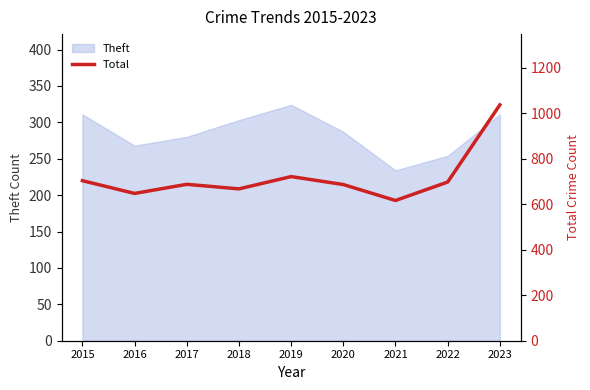

Which has a higher value, 2023 or 2022?

2023